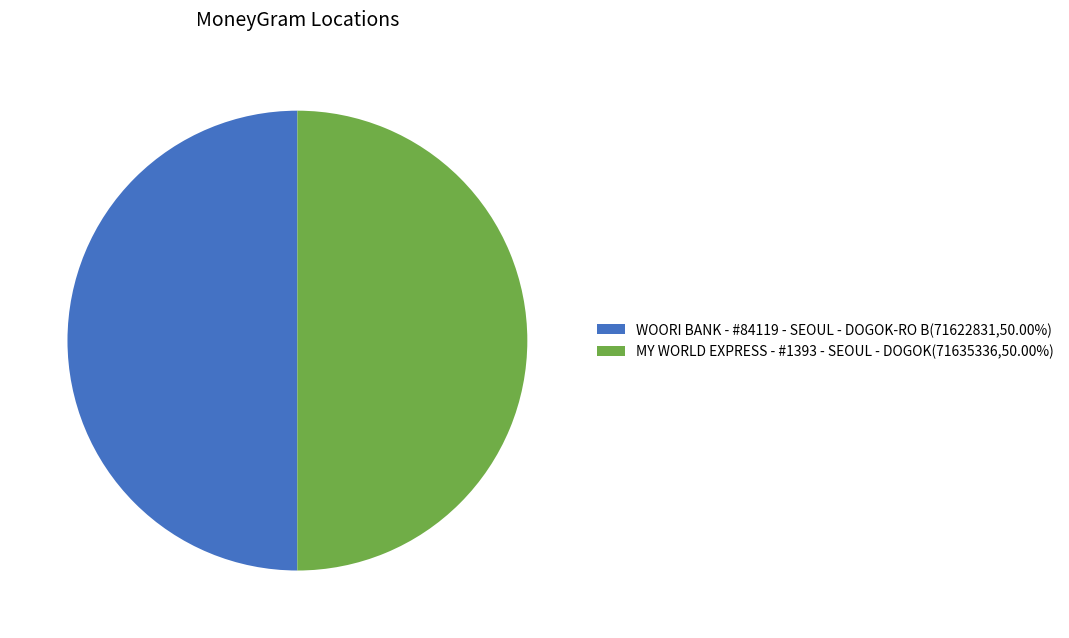

Is the sum of WOORI BANK - #84119 - SEOUL - DOGOK-RO B(71622831,50.00%) and MY WORLD EXPRESS - #1393 - SEOUL - DOGOK(71635336,50.00%) greater than half?

Yes